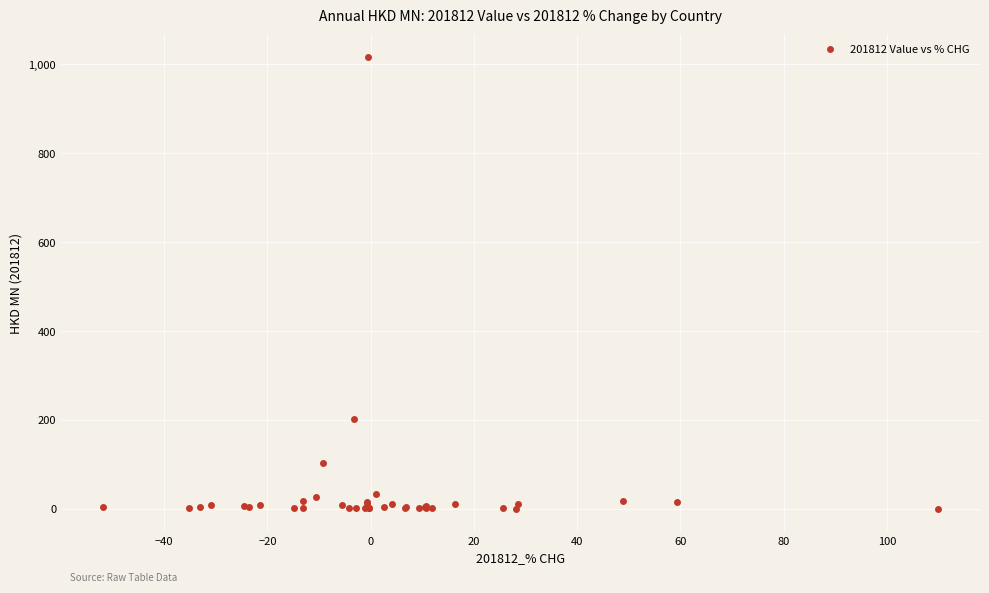

What Y value in the scatter plot is closest to 508?

202.0